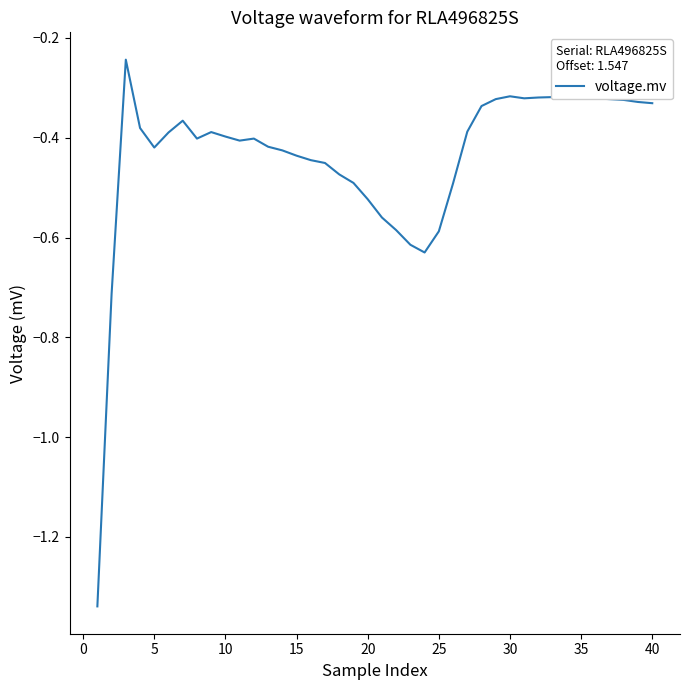

What is the difference between the maximum and minimum values?

1.1